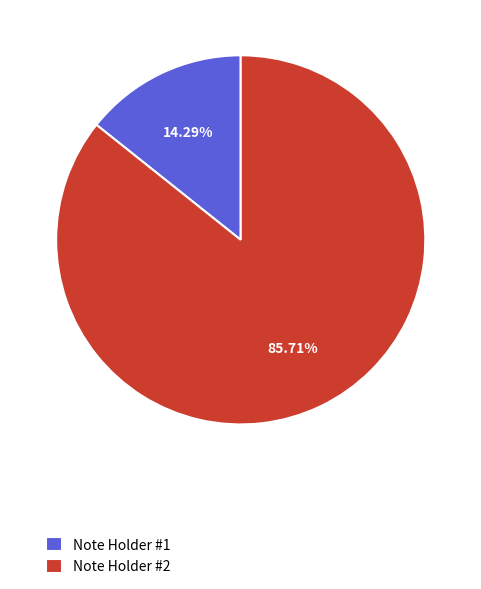

Which slice represents more than half of the pie?

Note Holder #2